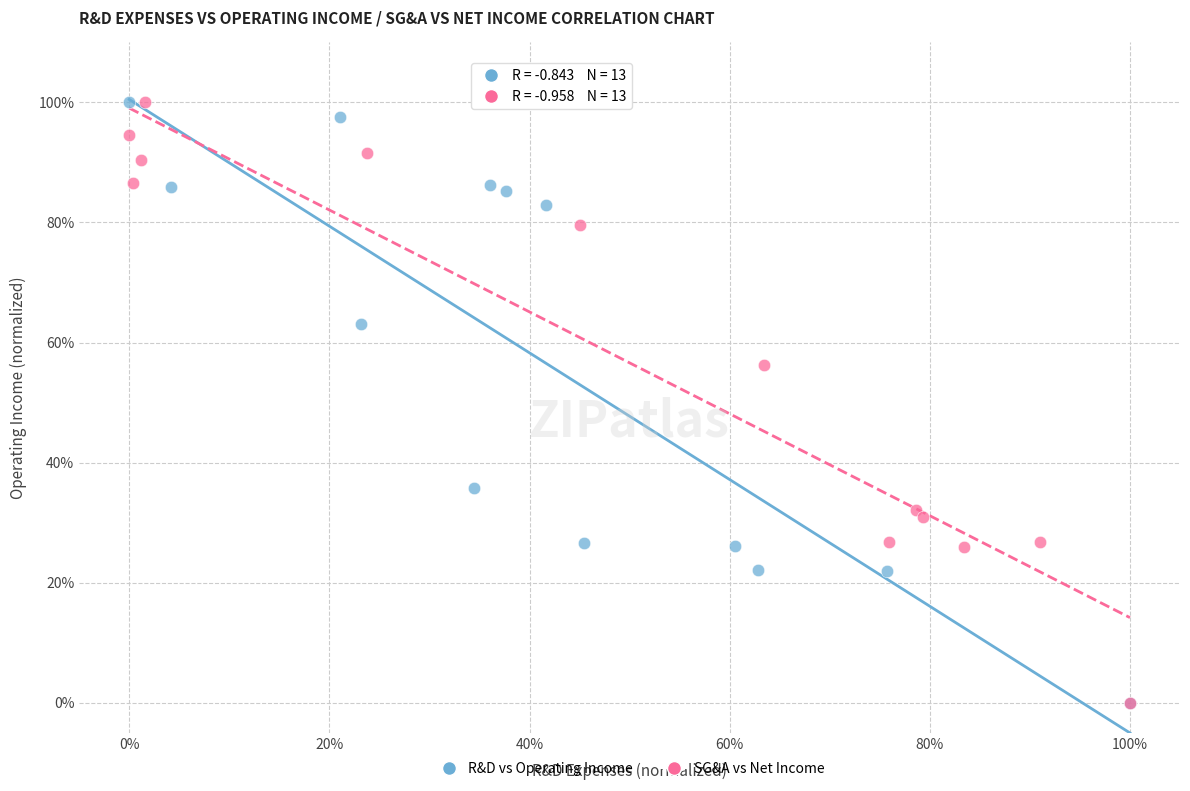

What are all the series names shown in the legend?

R&D vs Operating Income, SG&A vs Net Income